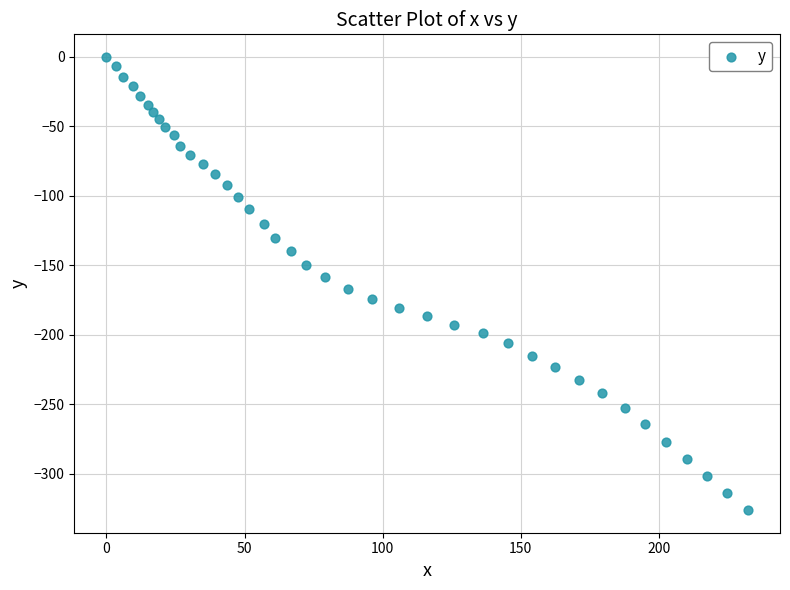

What is the range of Y values (max minus min)?

326.1